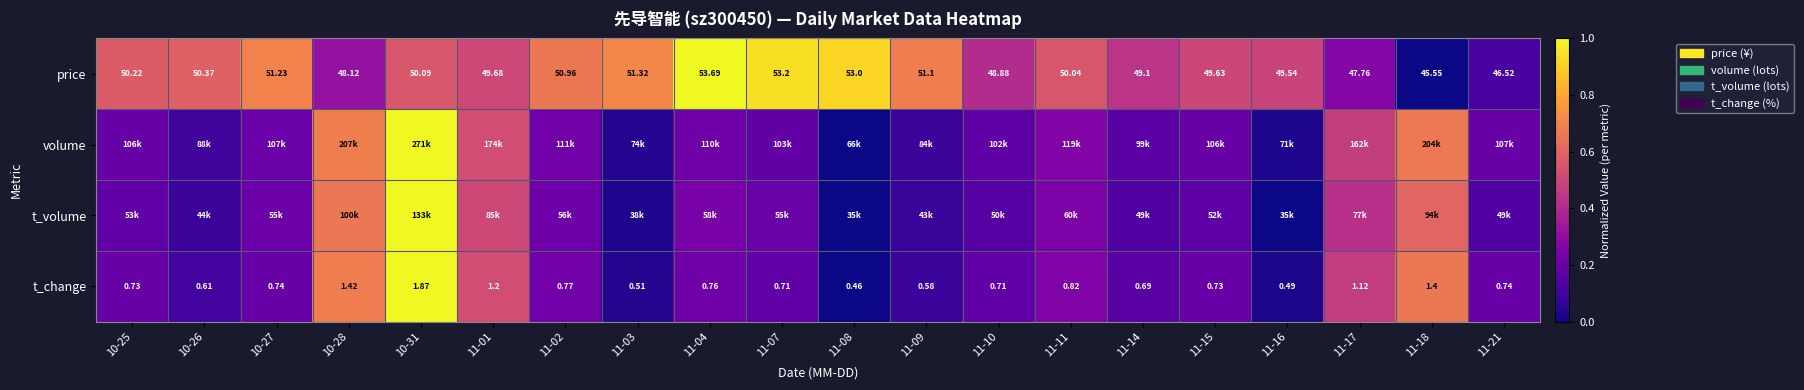

At how many categories does at least one series exceed 0?

20